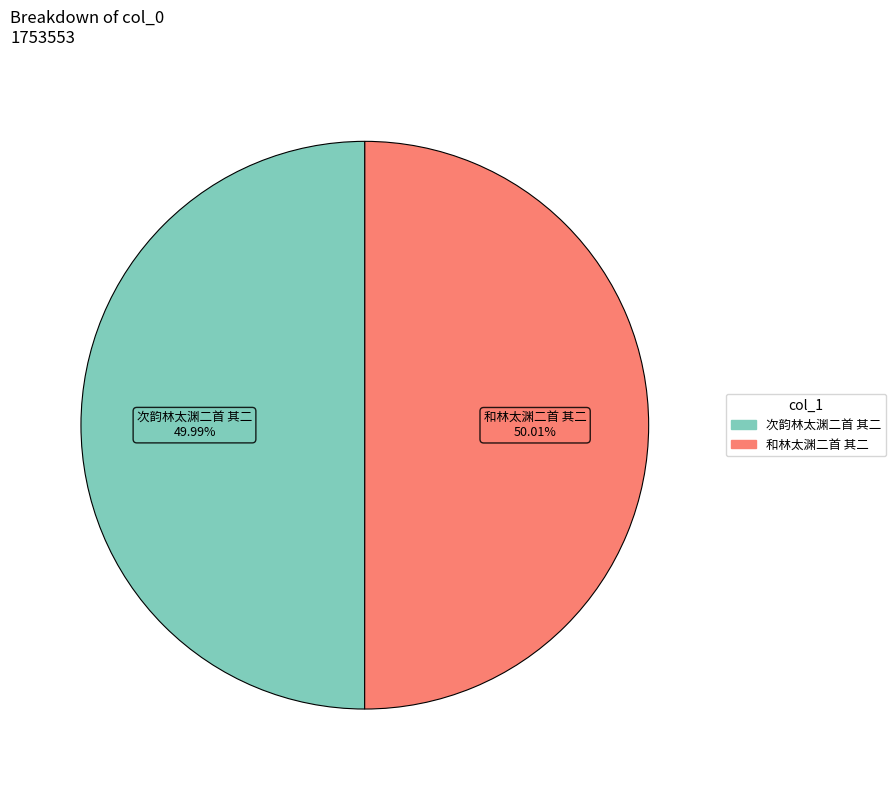

Approximately how many times larger is the value at 次韵林太渊二首 其二 compared to 和林太渊二首 其二?

1.0